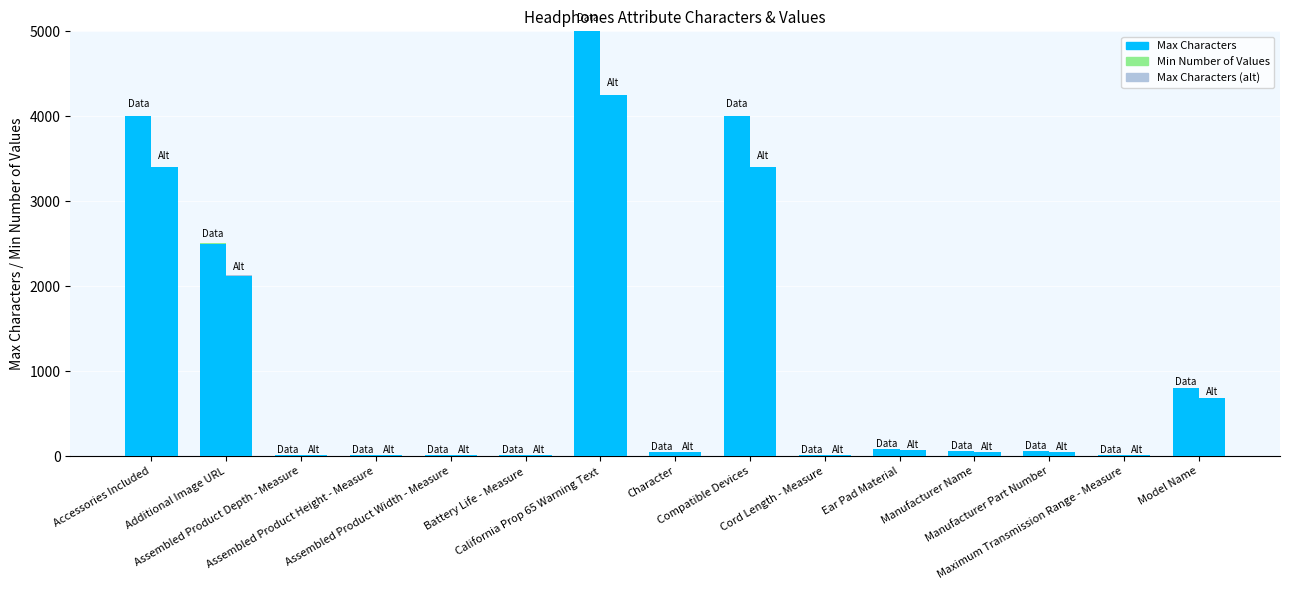

What is the average value of the Min Number of Values series?

0.2